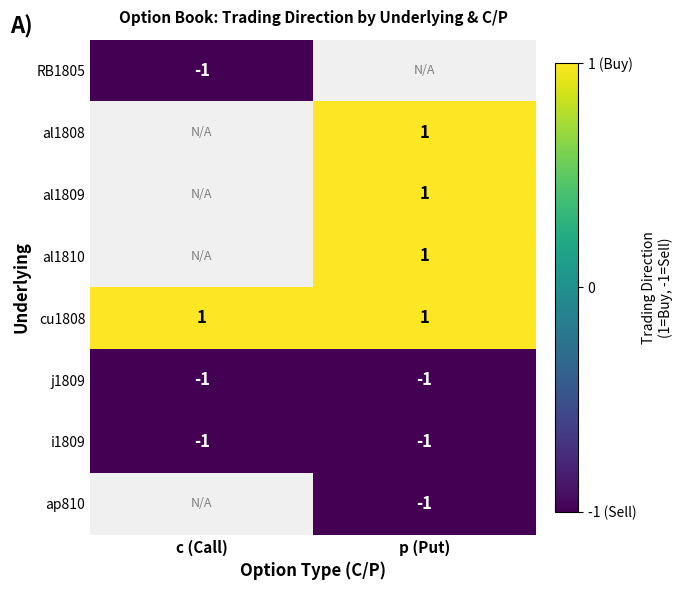

The cu1808 series shows 1 at c (Call). True or false?

True